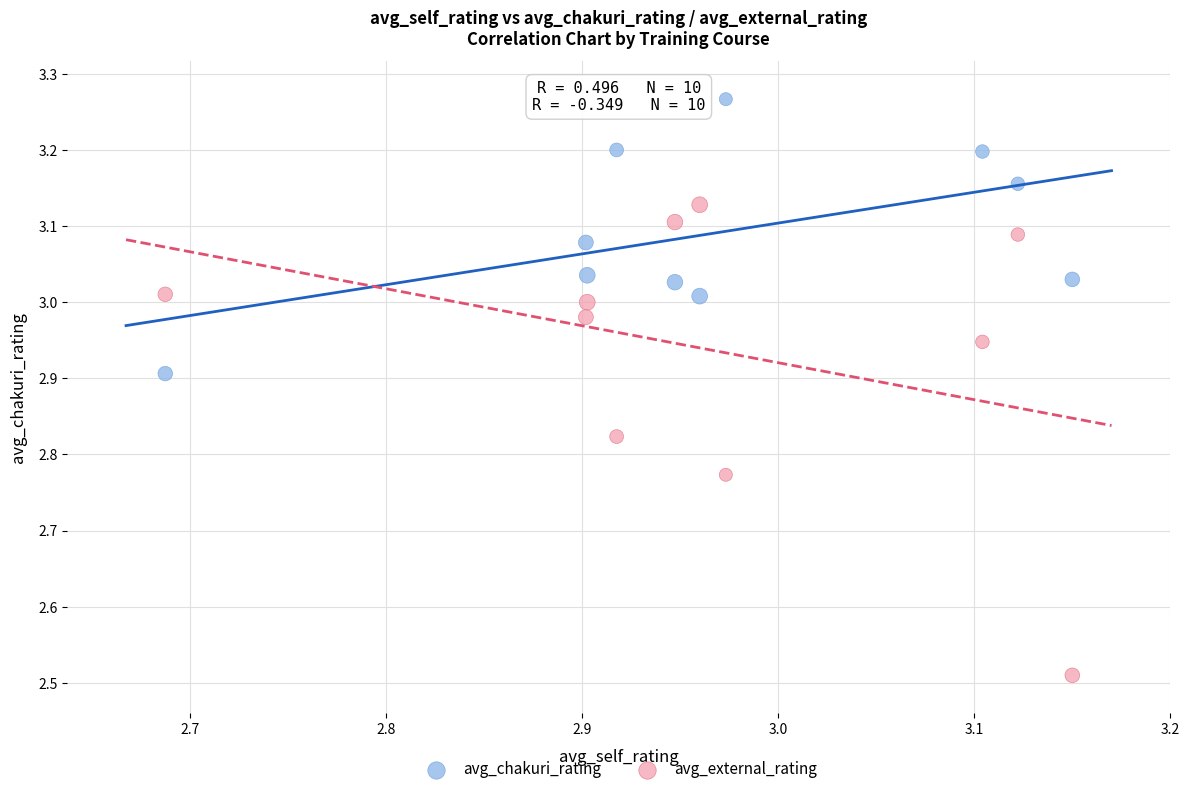

Which series contains the highest Y value?

avg_chakuri_rating